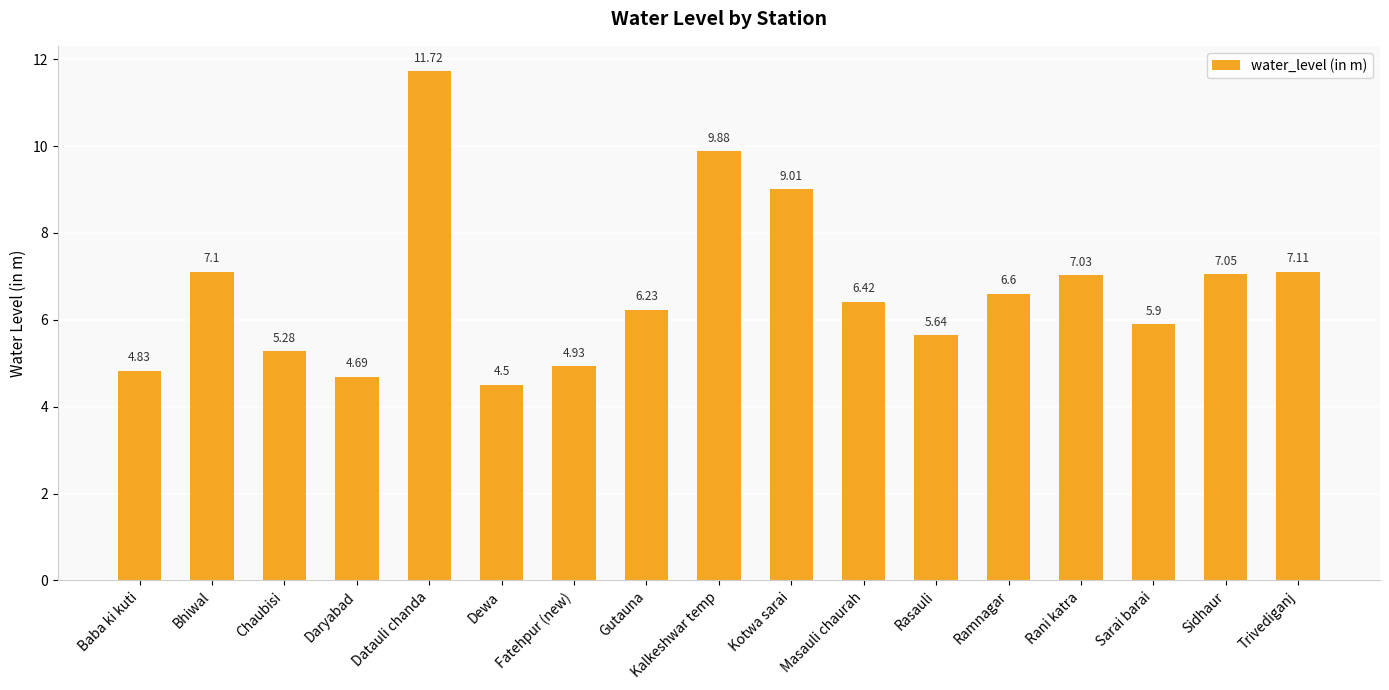

What is the greatest value displayed?

11.7